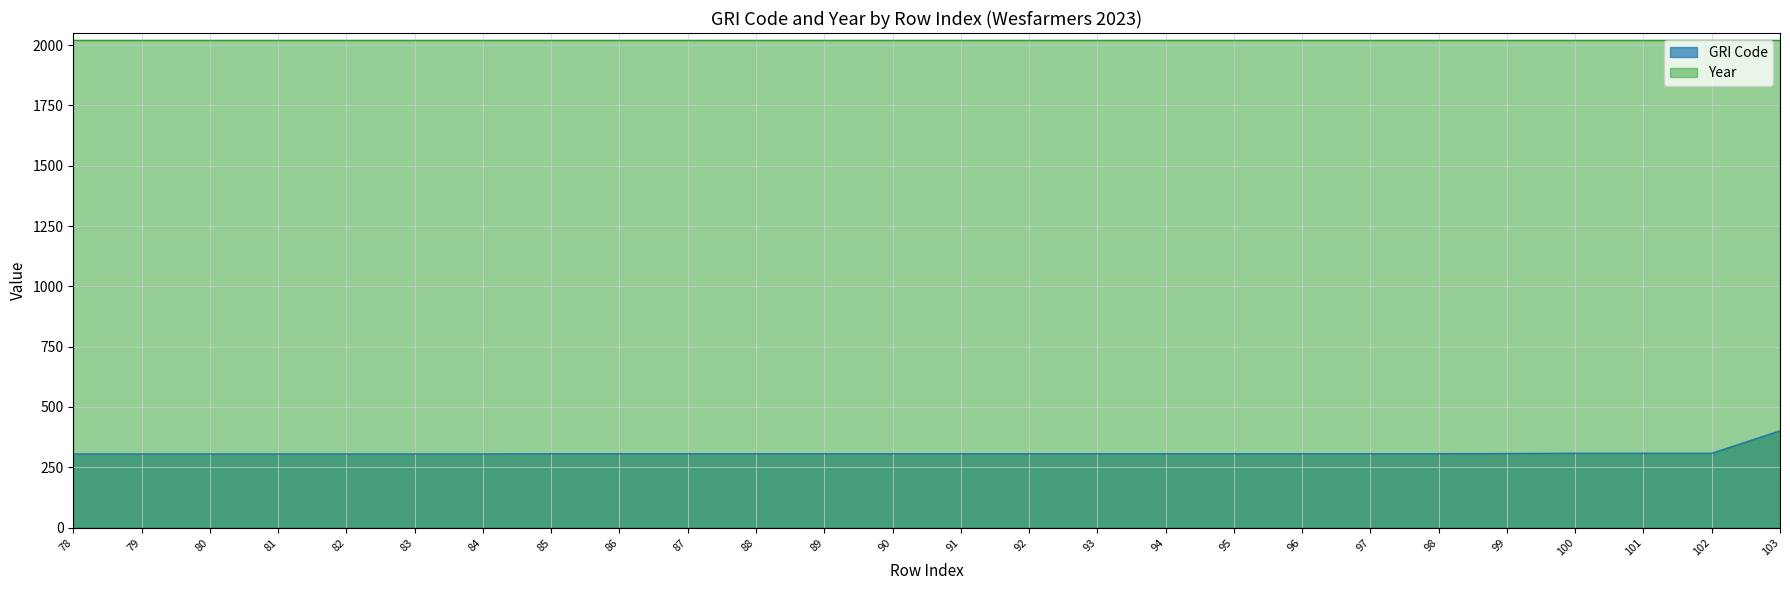

Count the number of values greater than 306.

5